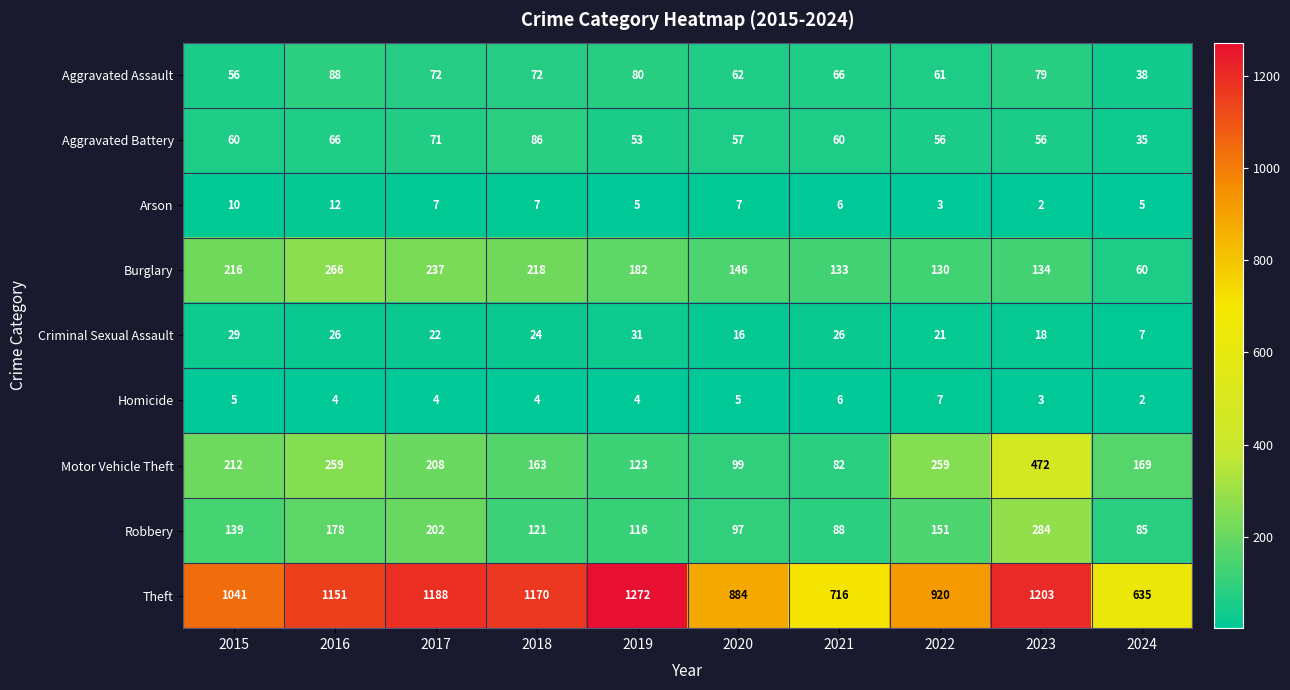

True or false: Motor Vehicle Theft has a value of 33 at 2020.

False